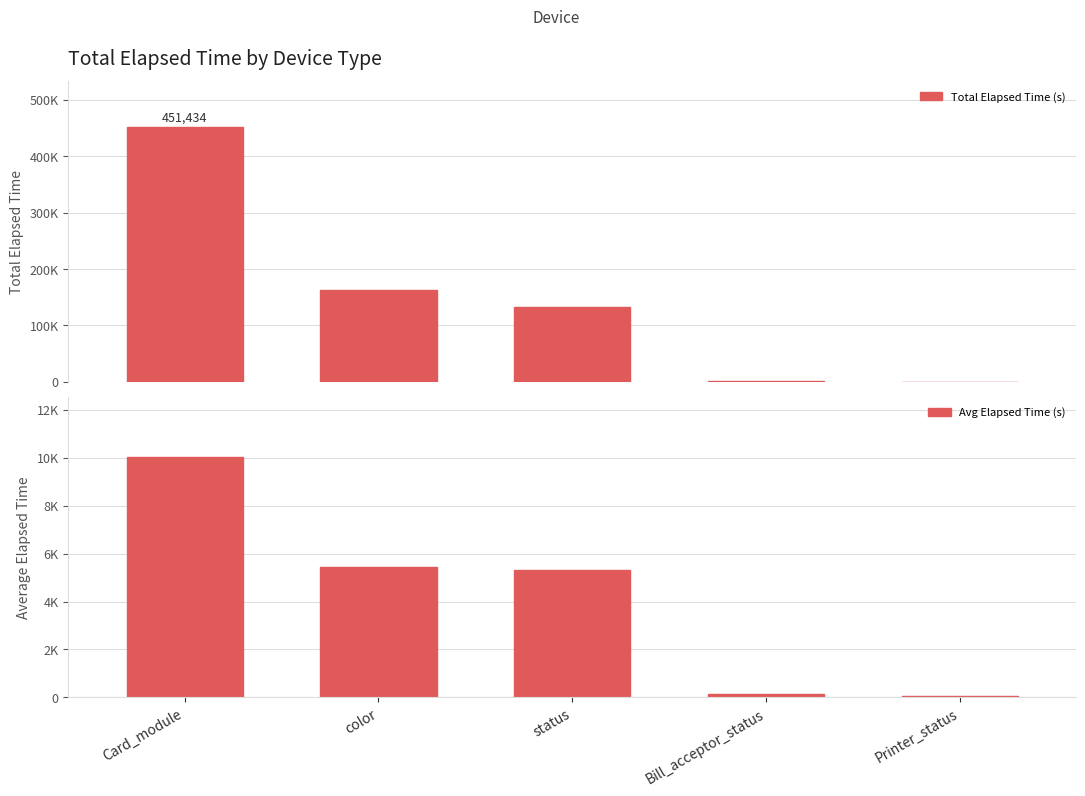

True or false: Avg Elapsed Time (s) has a value of 5335.7 at status.

True